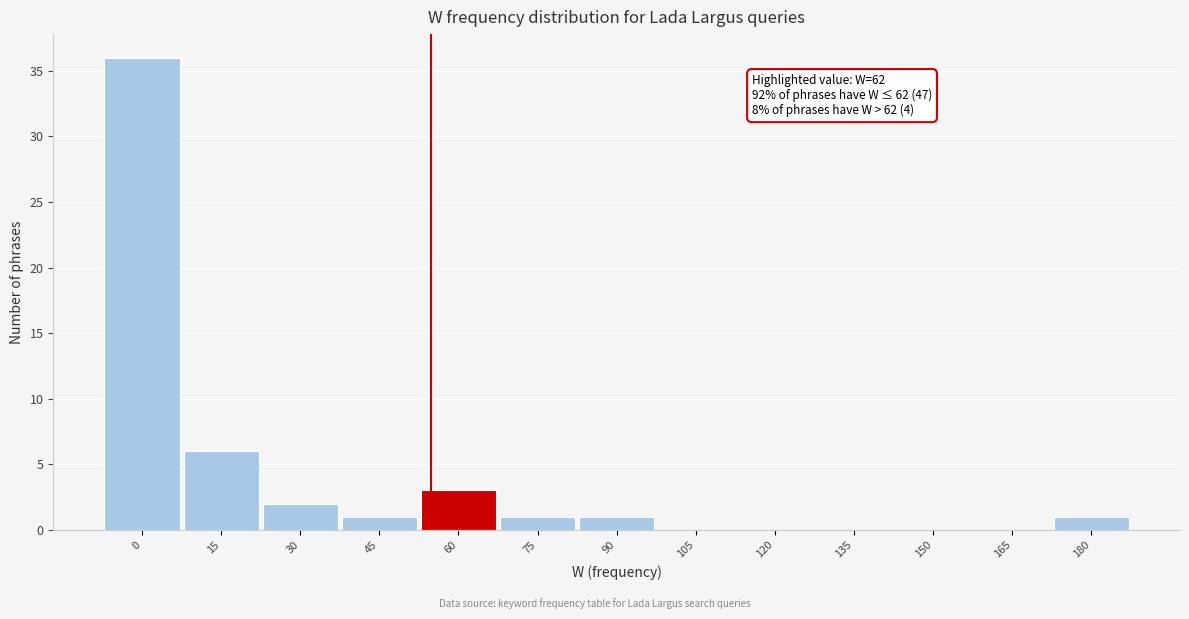

Reading left to right, list all the values displayed in this chart.

0=36	15=6	30=2	45=1	60=3	75=1	90=1	105=0	120=0	135=0	150=0	165=0	180=1